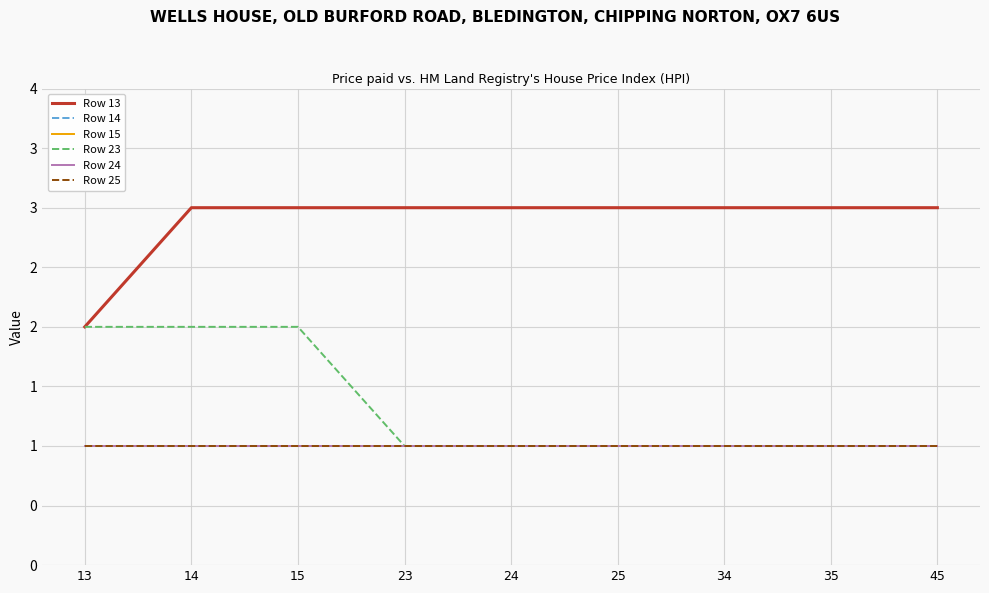

Does the chart display data point markers on the line(s)?

No